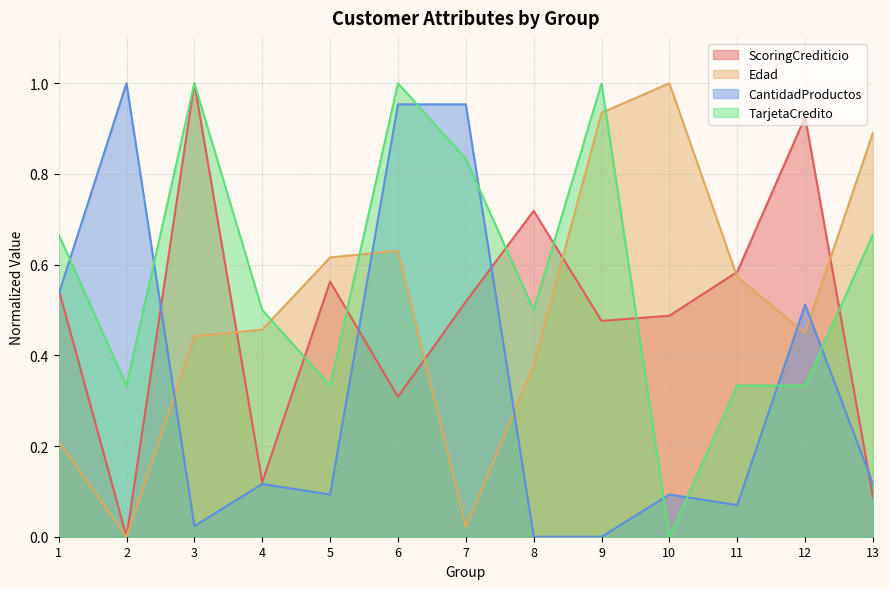

How many times do ScoringCrediticio and CantidadProductos cross each other?

5